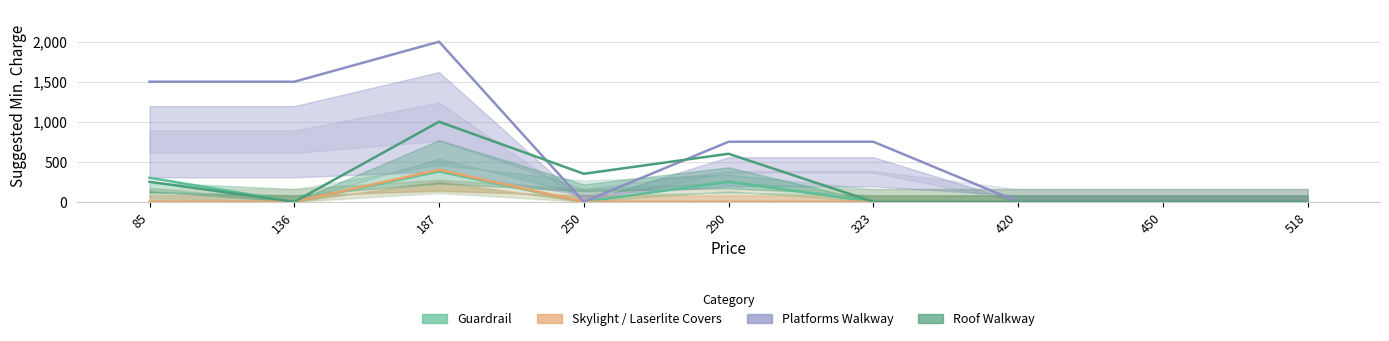

Reading left to right, transcribe all the data shown in this chart.

Guardrail: 85=300	136=0	187=380	250=0	290=250	323=0	420=0	450=0	518=0
Skylight / Laserlite Covers: 85=0	136=0	187=400	250=0	290=0	323=0	420=0	450=0	518=0
Platforms Walkway: 85=1500	136=1500	187=2000	250=0	290=750	323=750	420=0	450=0	518=0
Roof Walkway: 85=250	136=0	187=1000	250=350	290=600	323=0	420=0	450=0	518=0